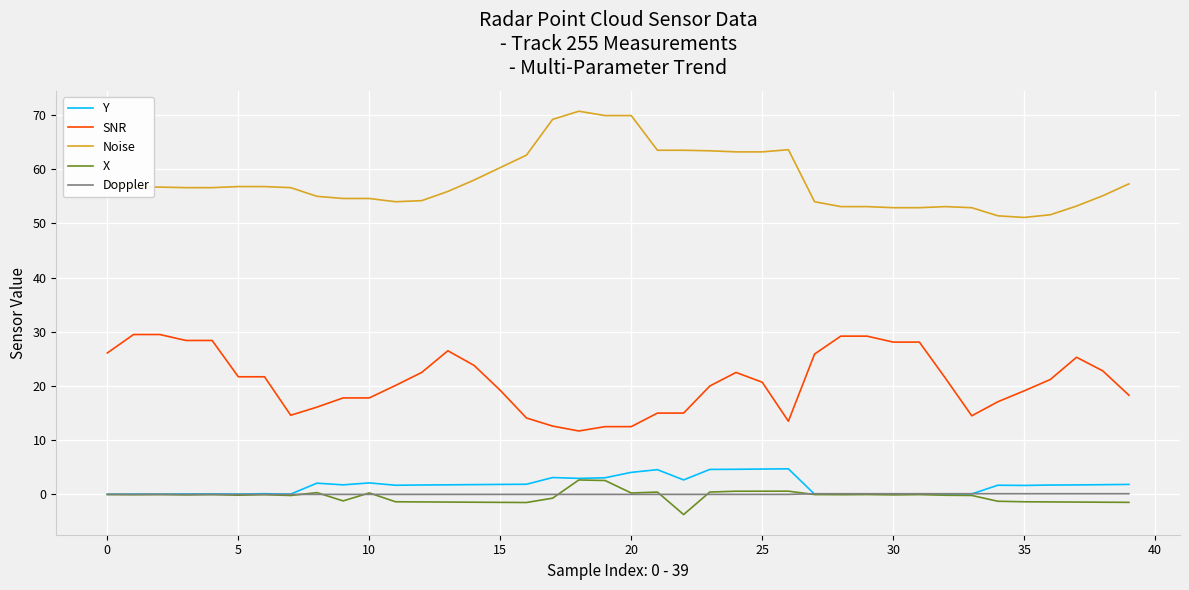

Which series has the largest total across all categories?

Noise